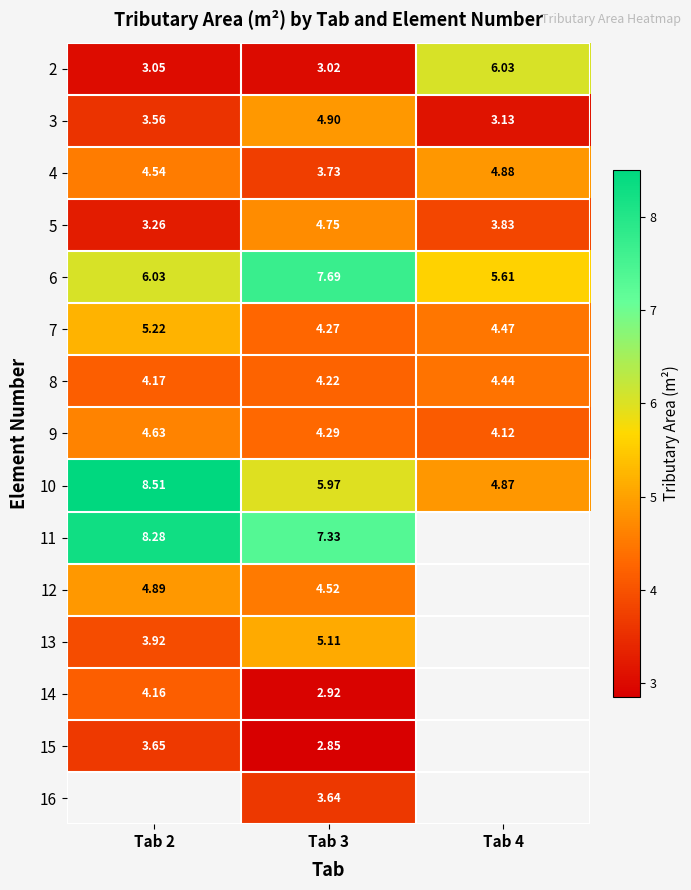

At how many categories does at least one series exceed 7?

2